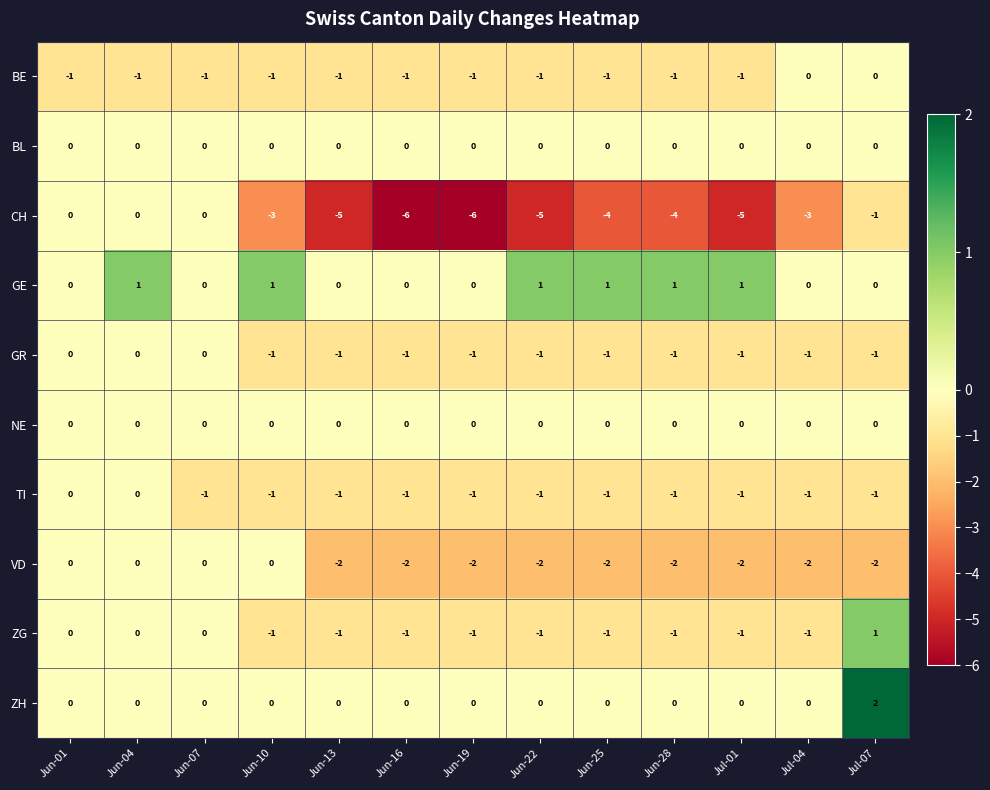

What is the sum of all VD values?

-18